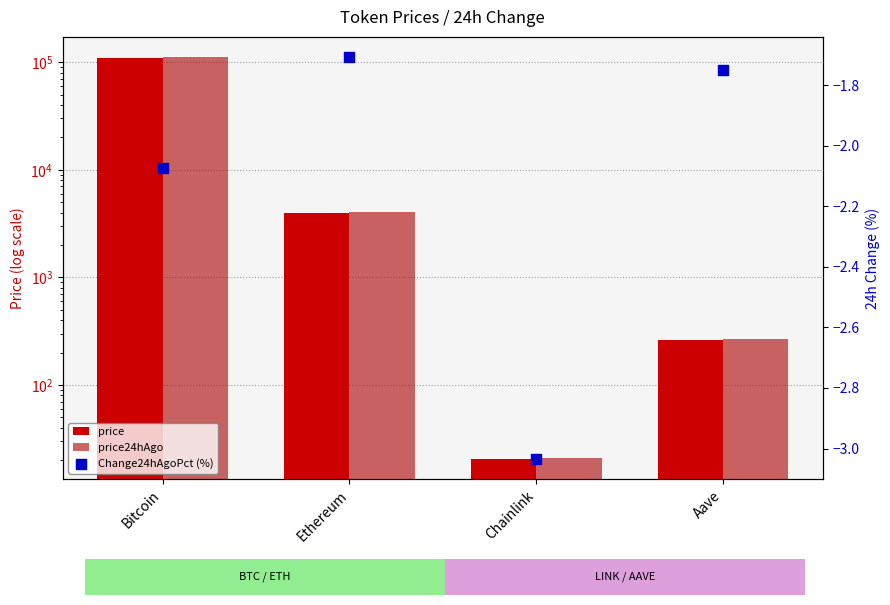

What is the total value across all series at Ethereum?

7952.7